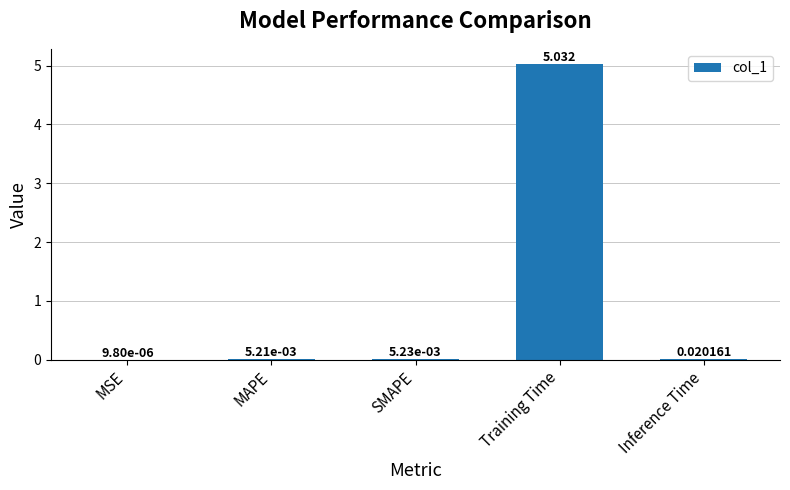

Which label corresponds to the largest value in the chart?

Training Time